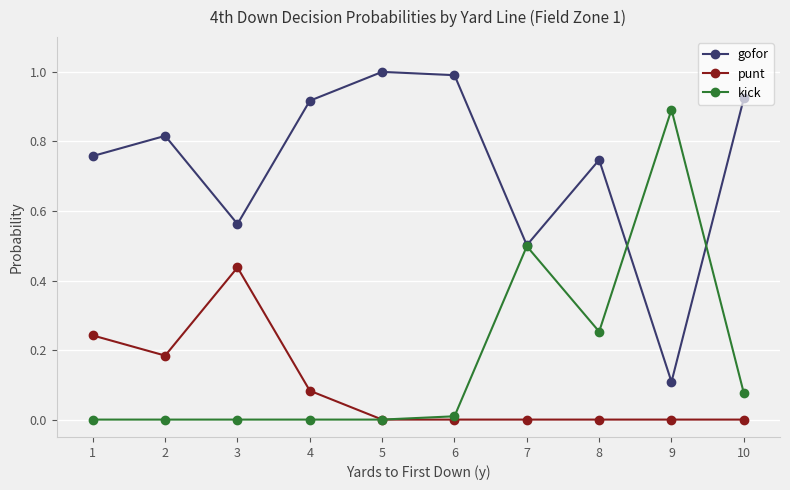

True or false: punt and gofor intersect in this chart.

False